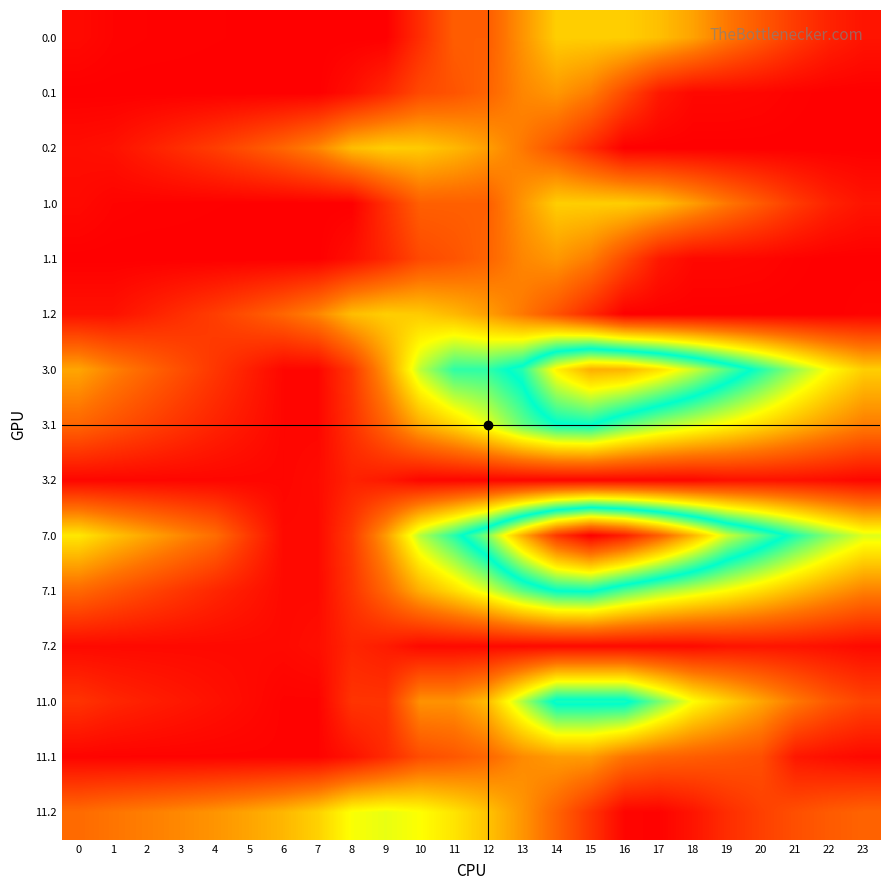

Which series changed the most between 5 and 16?

7.0